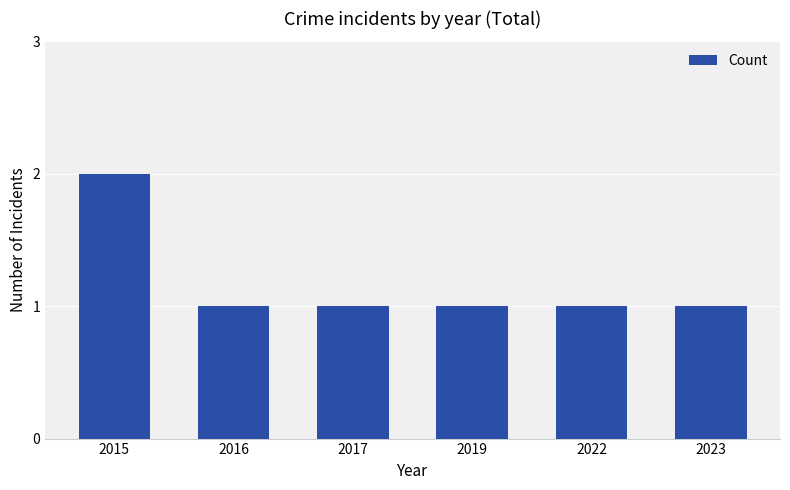

What is the sum of all values?

7